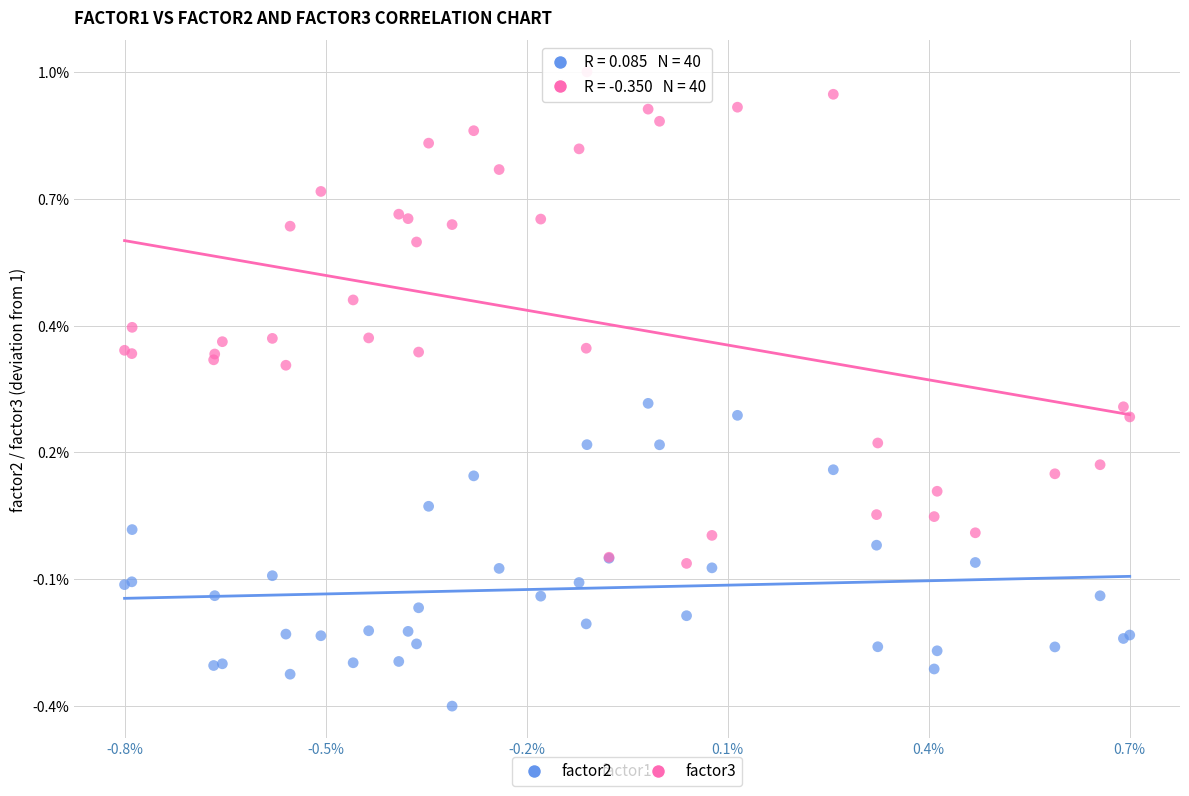

What are all the series names shown in the legend?

factor2, factor3